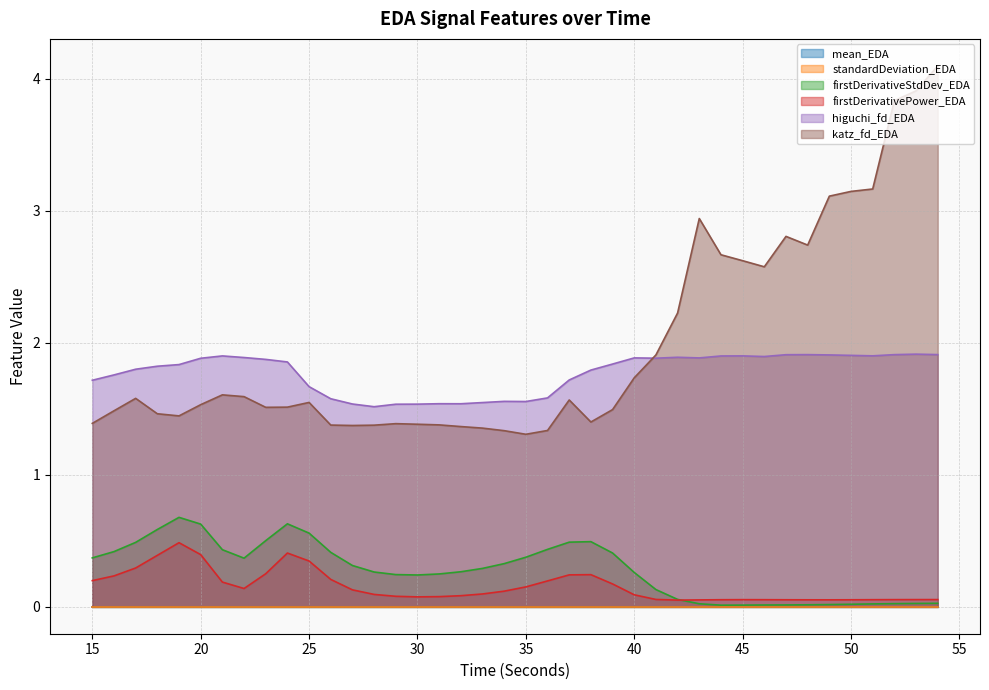

Which has a higher value, 21 or 32?

32